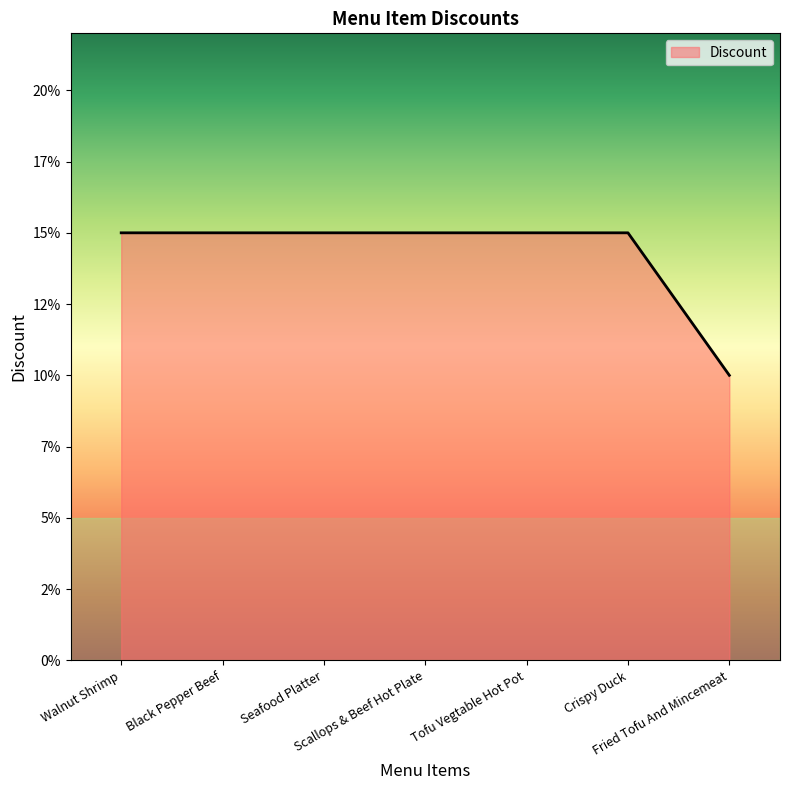

Does the chart have visible grid lines?

No